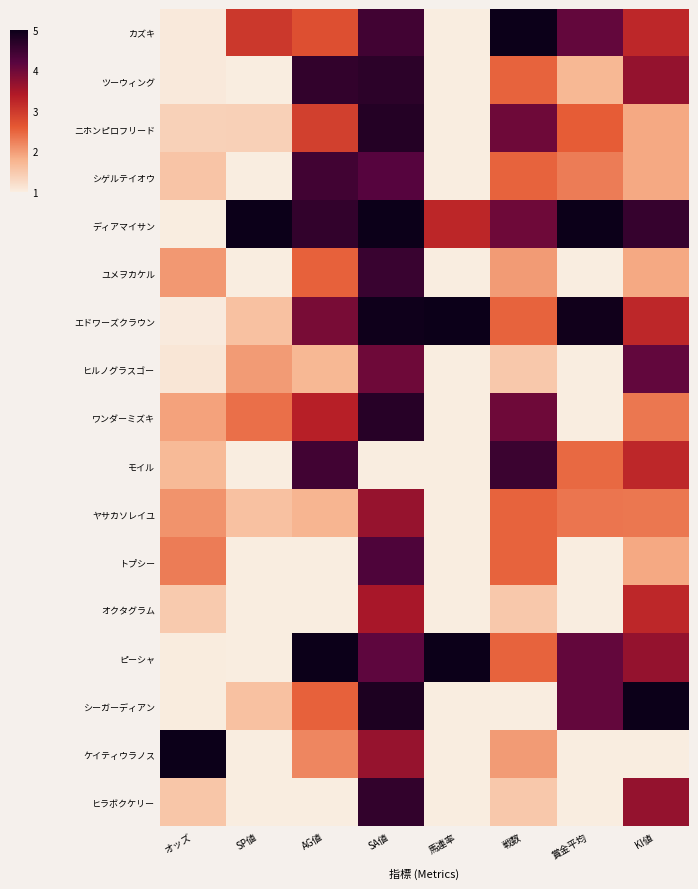

How many distinct data groups are displayed?

17